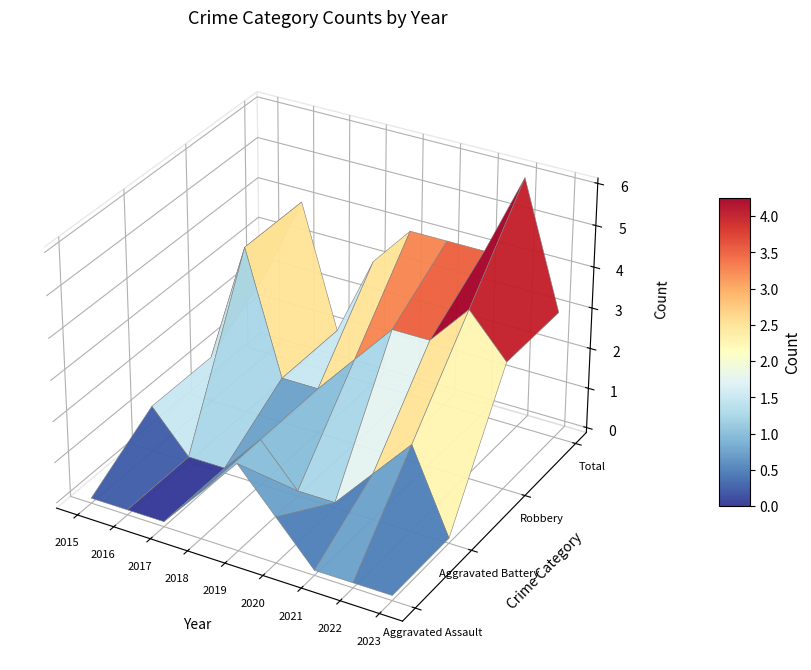

Between 2015 and 2017, which series saw the biggest shift?

Aggravated Battery